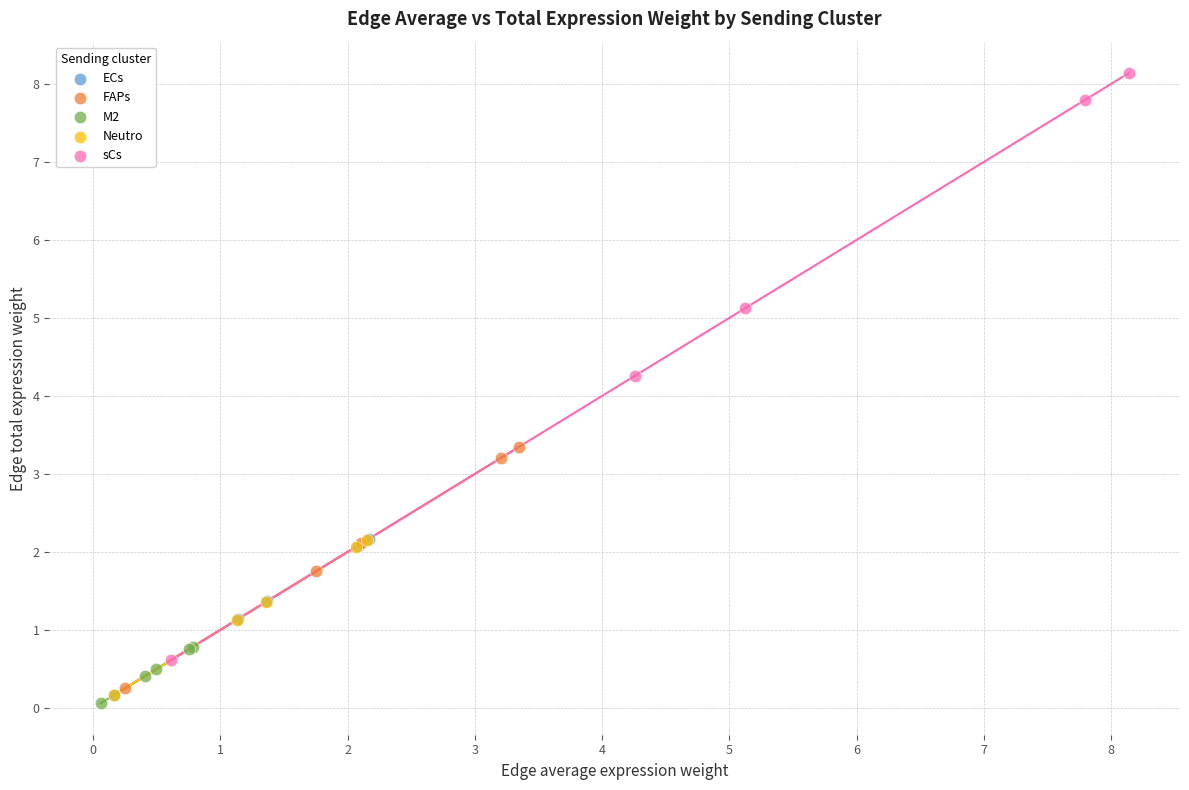

Which series contains the highest Y value?

sCs